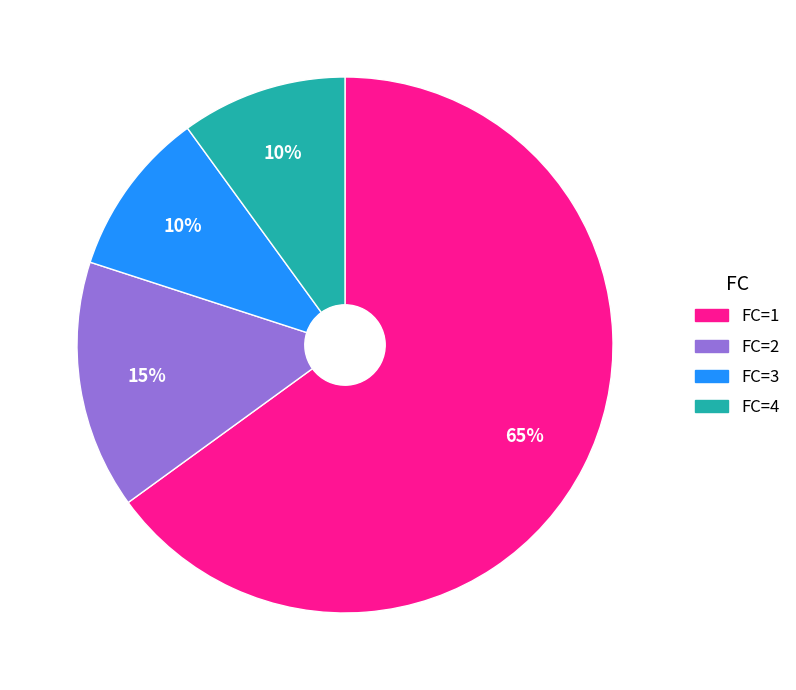

To the nearest percent, what is the difference between the largest and smallest slice percentages?

55%